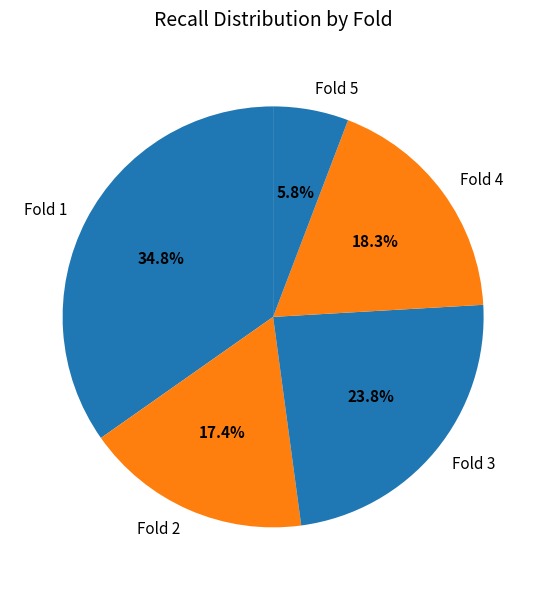

Count the number of slices in the pie.

5